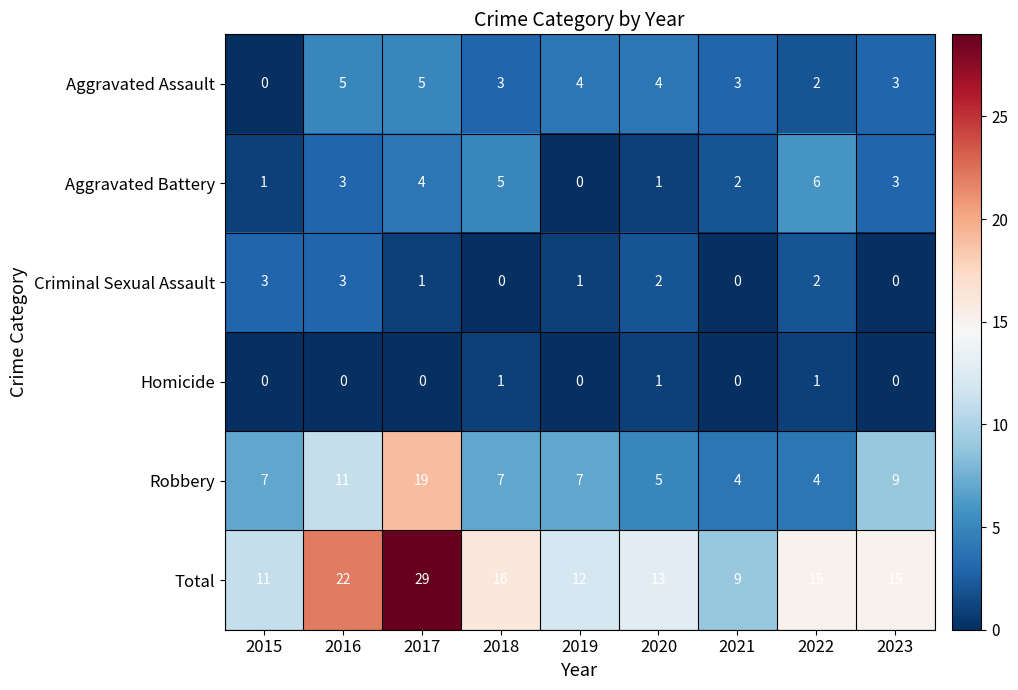

Where does the Total series first go above 15?

2016